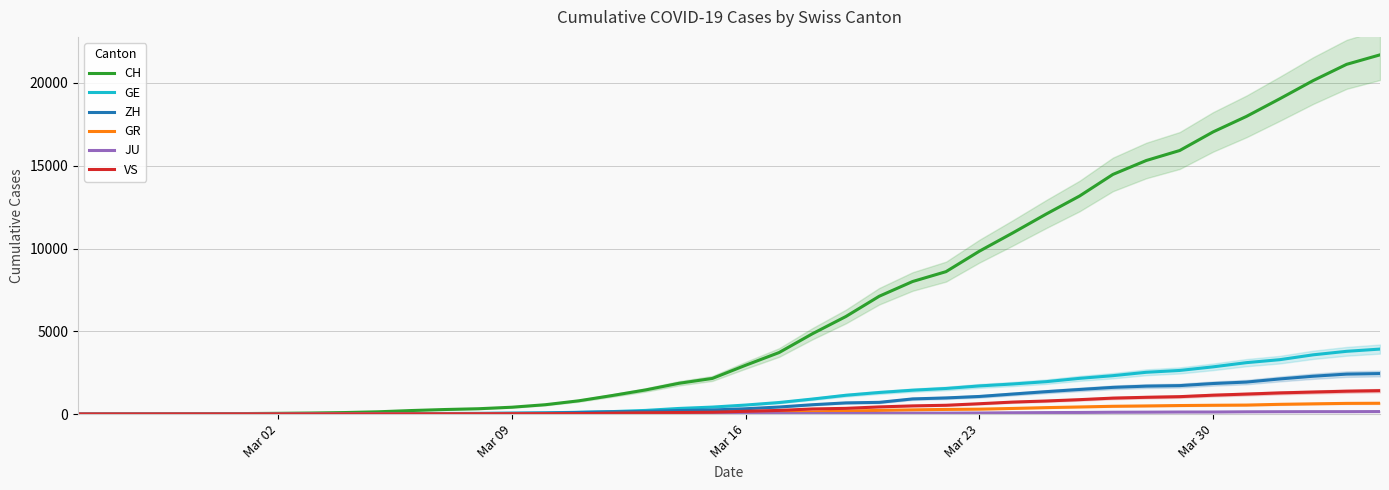

True or false: VS has more than 1 points higher than both neighbors.

False